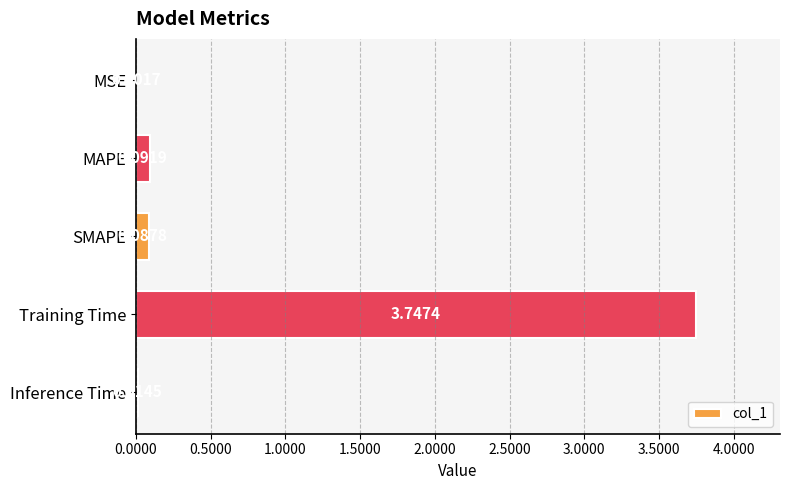

Which category has the highest value across all series?

Training Time